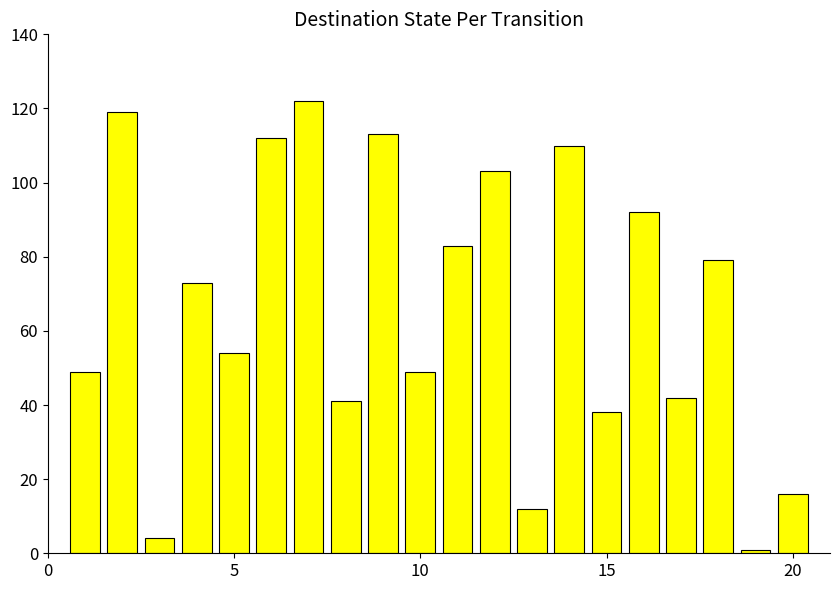

What is the value of the 10th bar from the left?

49